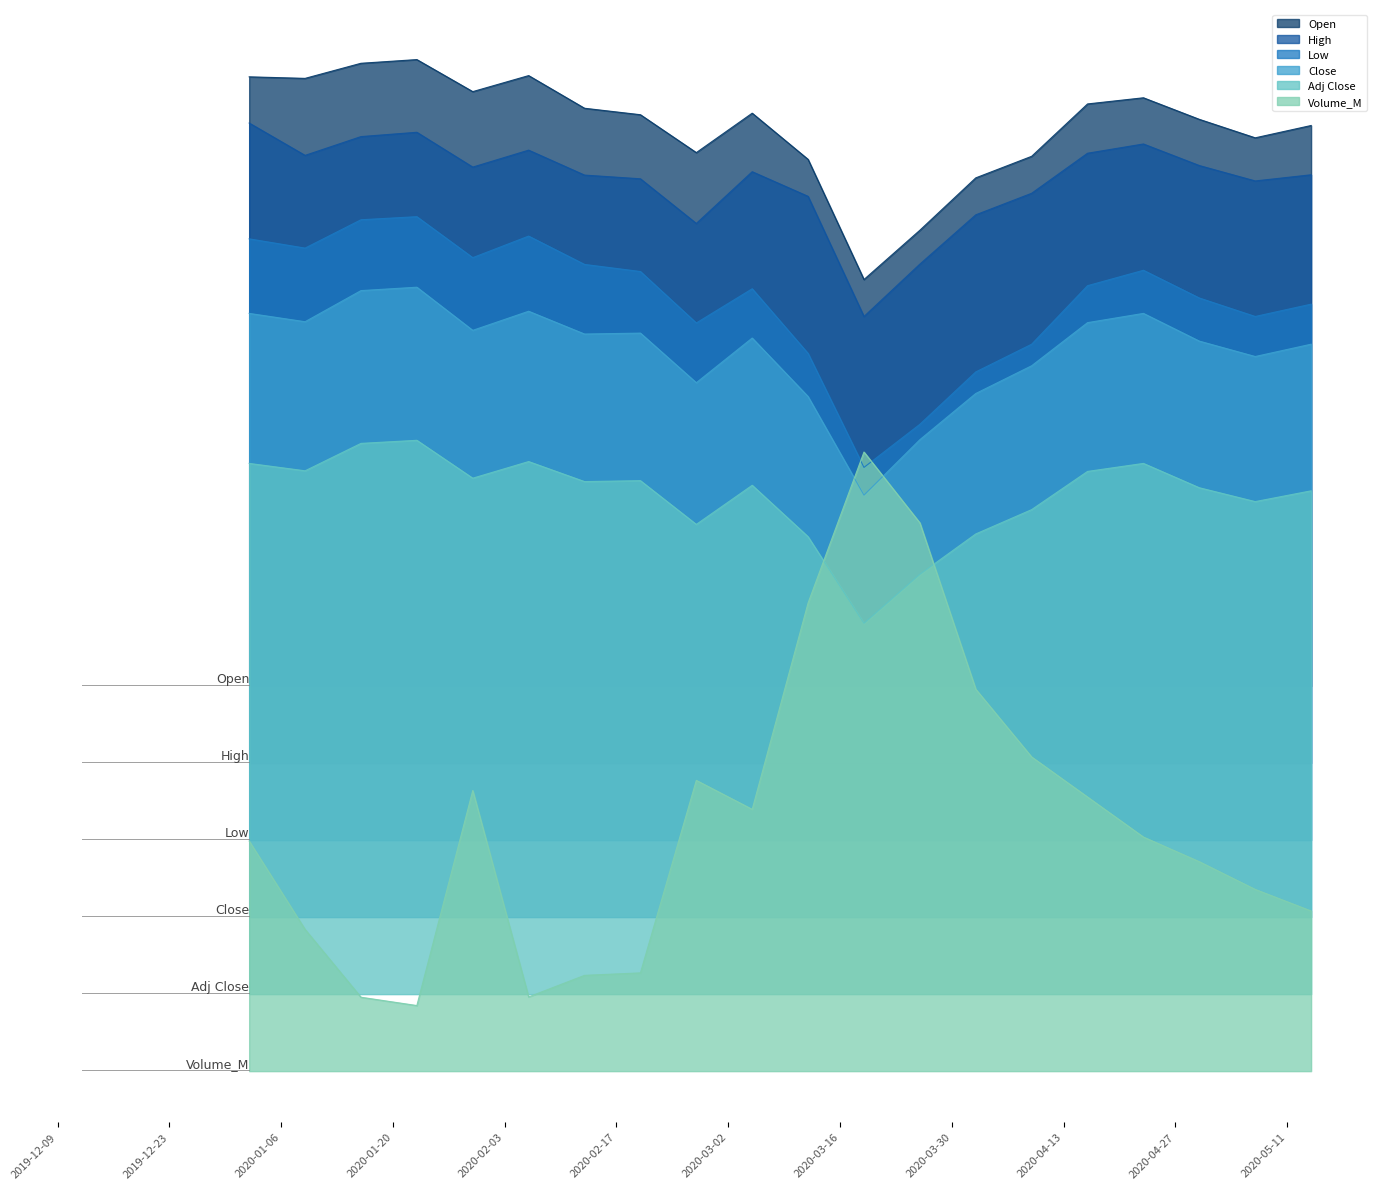

Which series has the largest range (max minus min)?

Volume_M